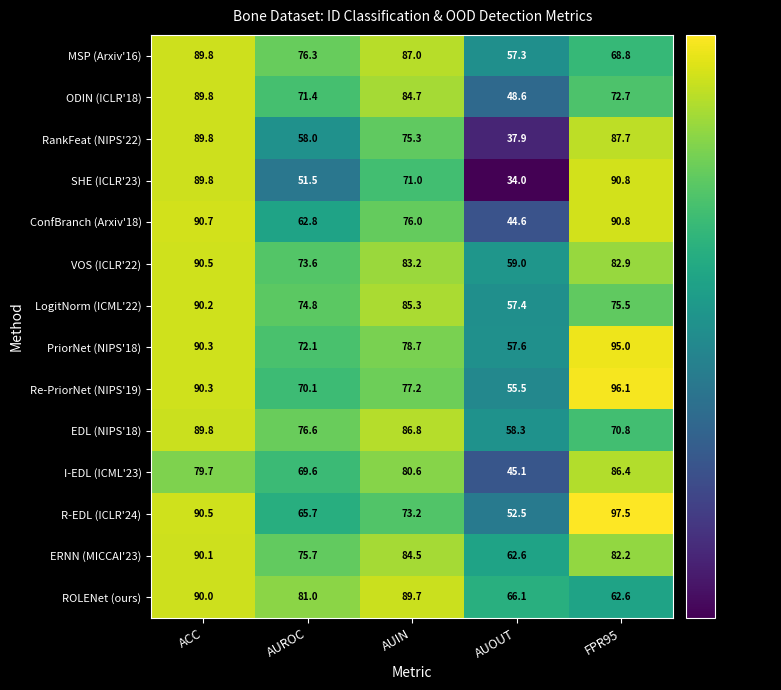

Read the Re-PriorNet (NIPS'19) value at AUIN.

77.2